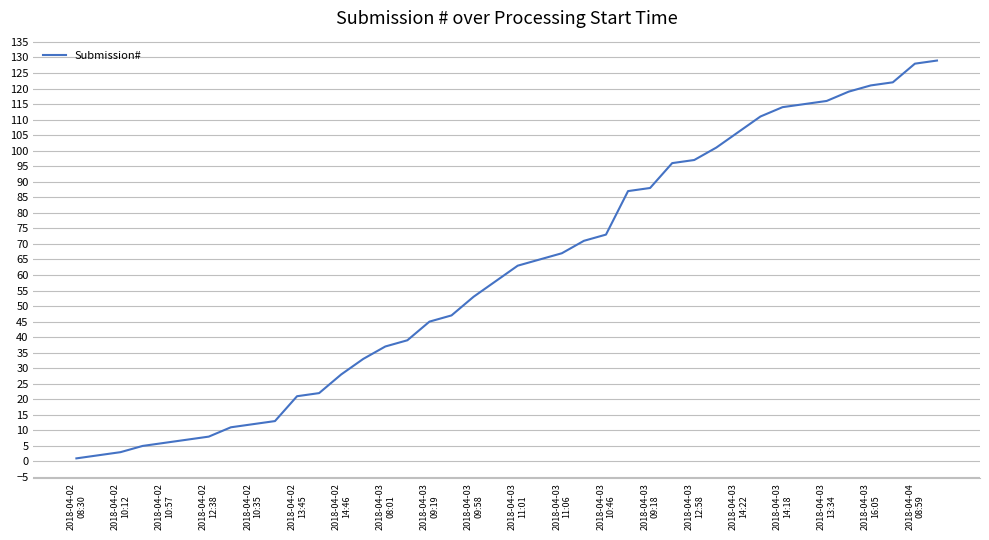

What is the greatest value displayed?

129